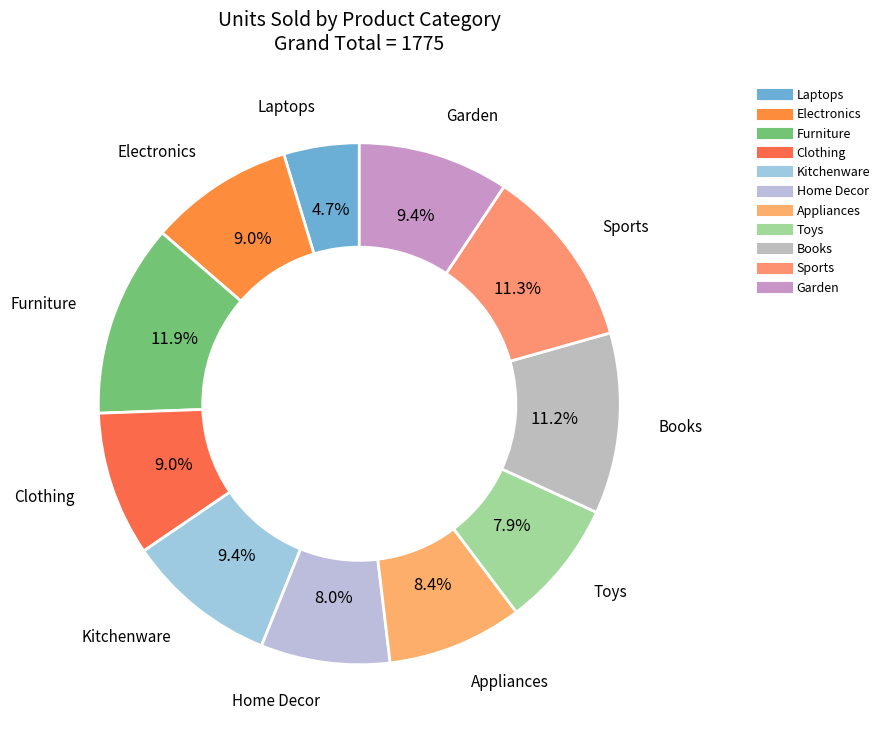

How many slices are in this pie chart?

11